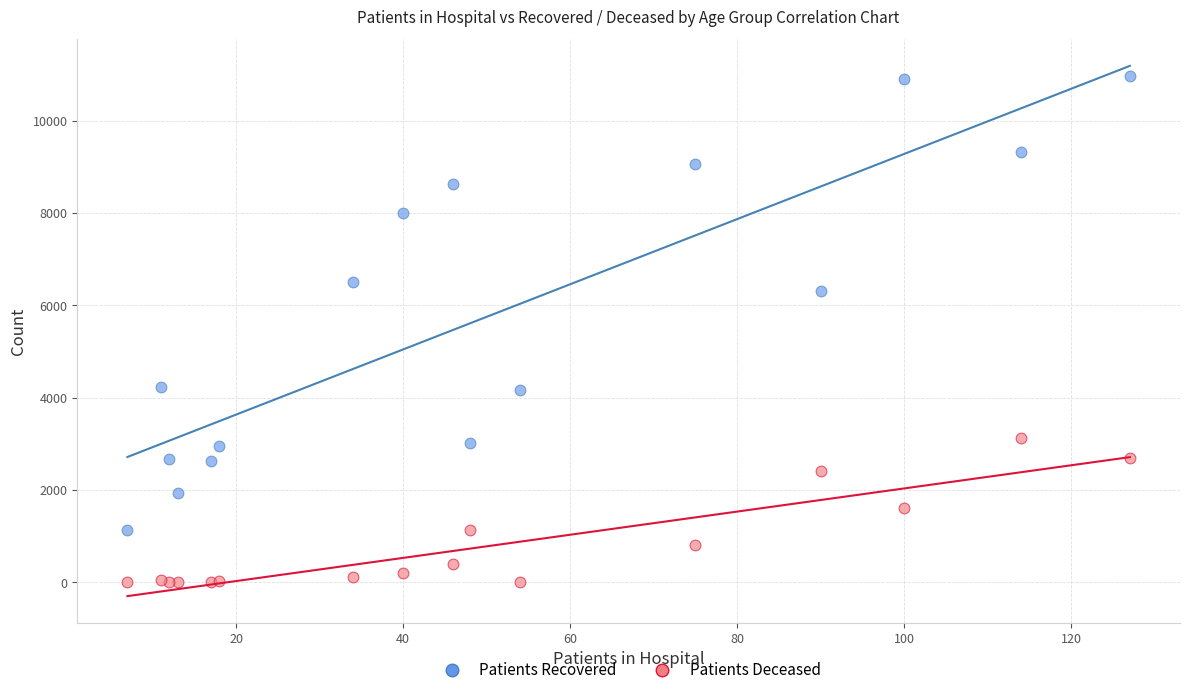

What is the X range (max minus min) for the scatter plot?

120